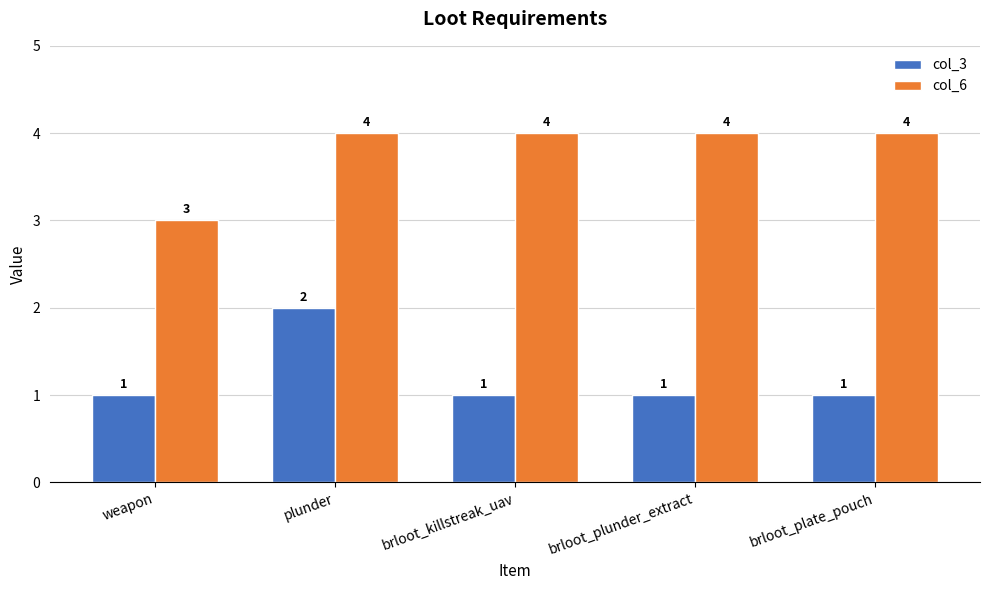

The value of col_6 at brloot_plunder_extract is 7. True or false?

False